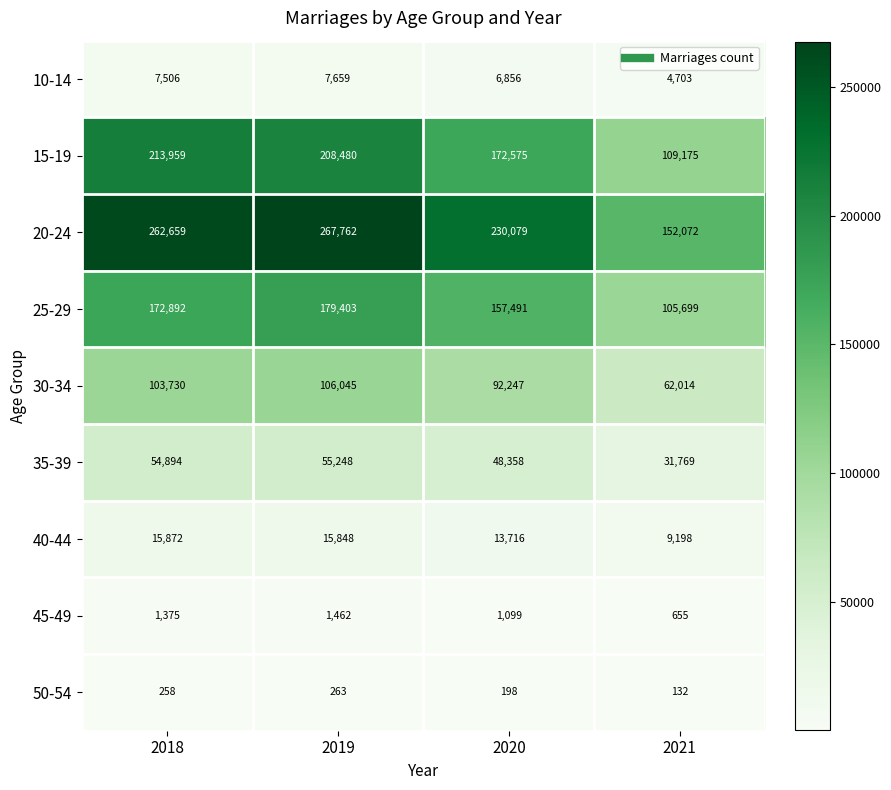

What is the sum of all 25-29 values?

615485